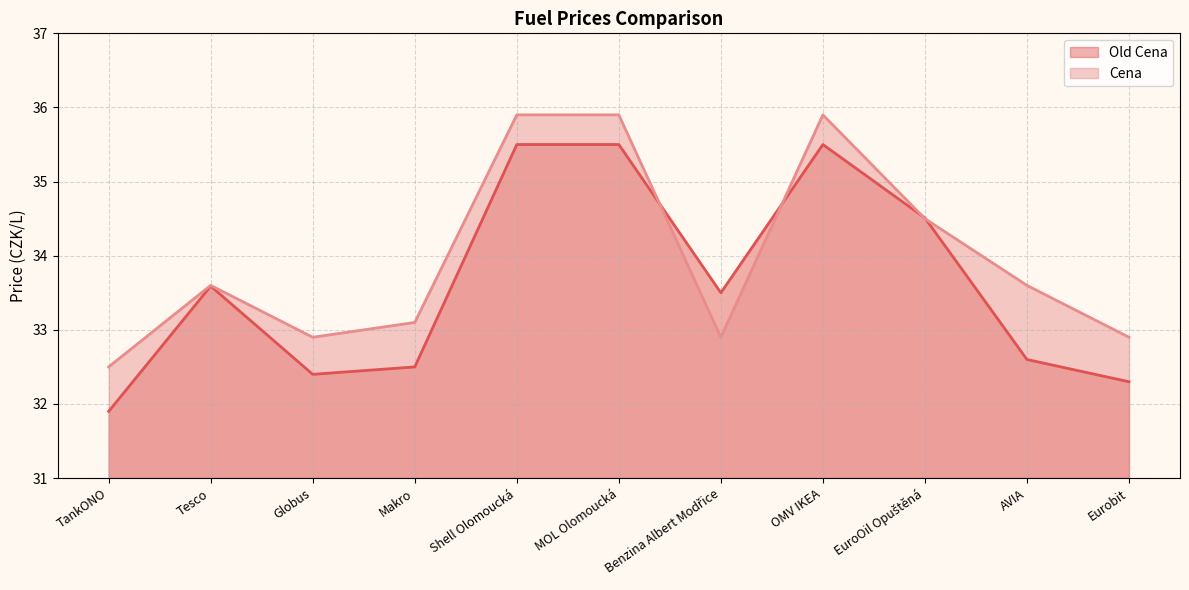

Which label corresponds to the smallest value in the chart?

TankONO